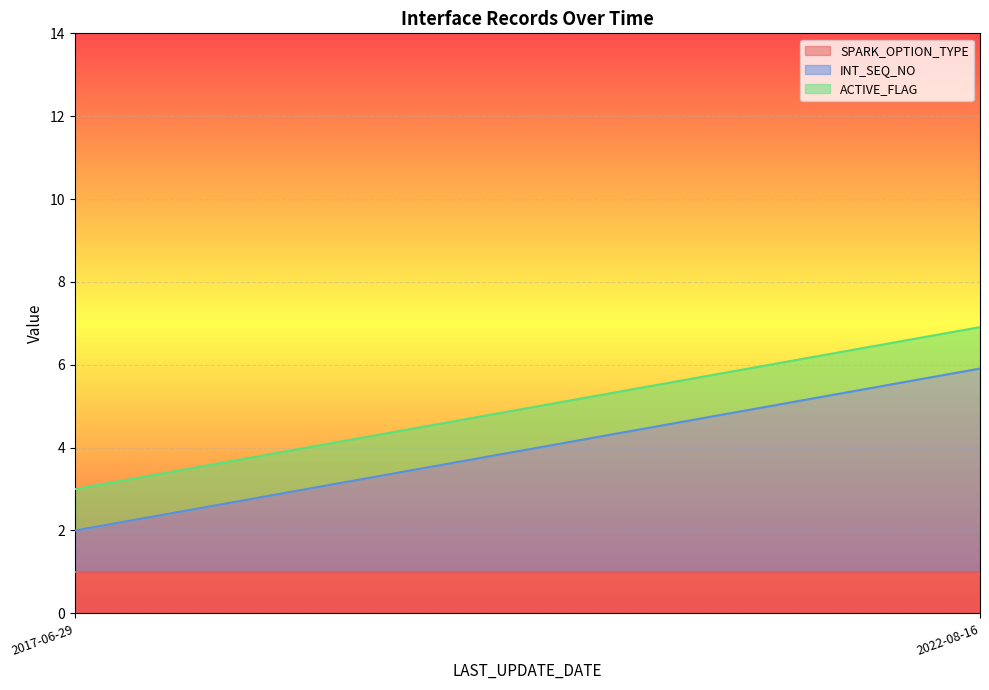

True or false: SPARK_OPTION_TYPE and INT_SEQ_NO intersect in this chart.

False